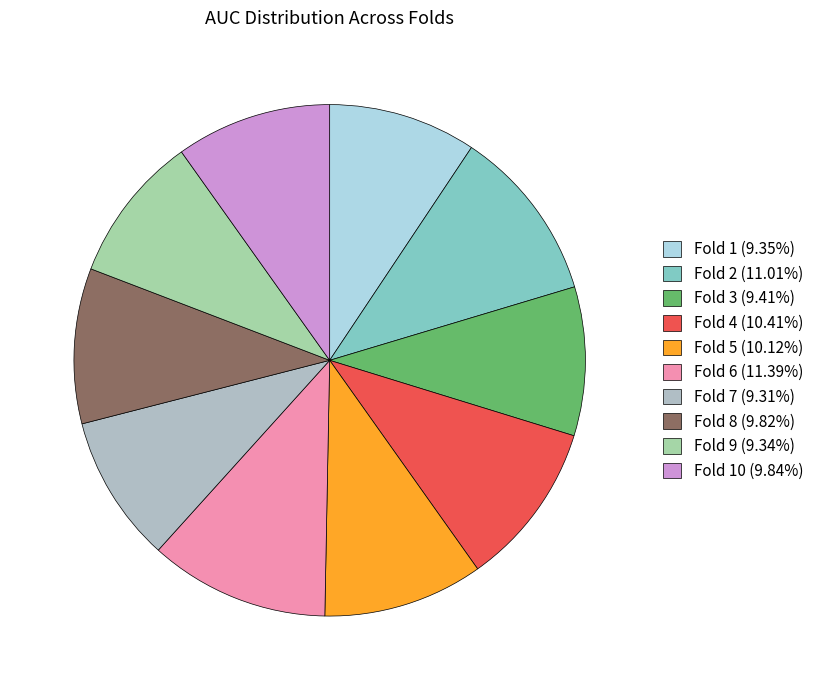

To the nearest percent, what is the difference between the largest and smallest slice percentages?

2%